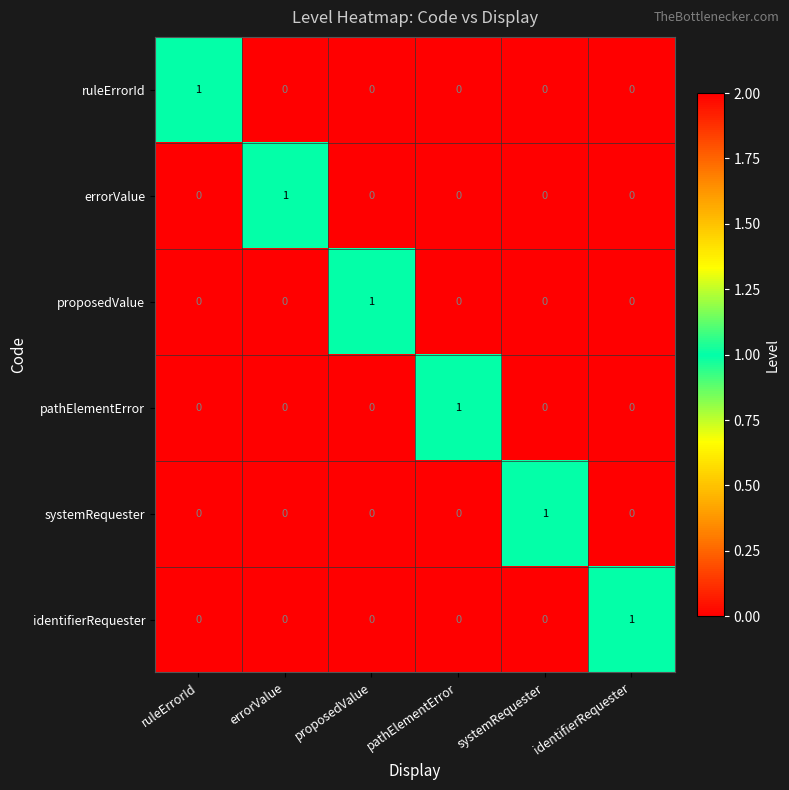

At how many categories does at least one series exceed 0?

6